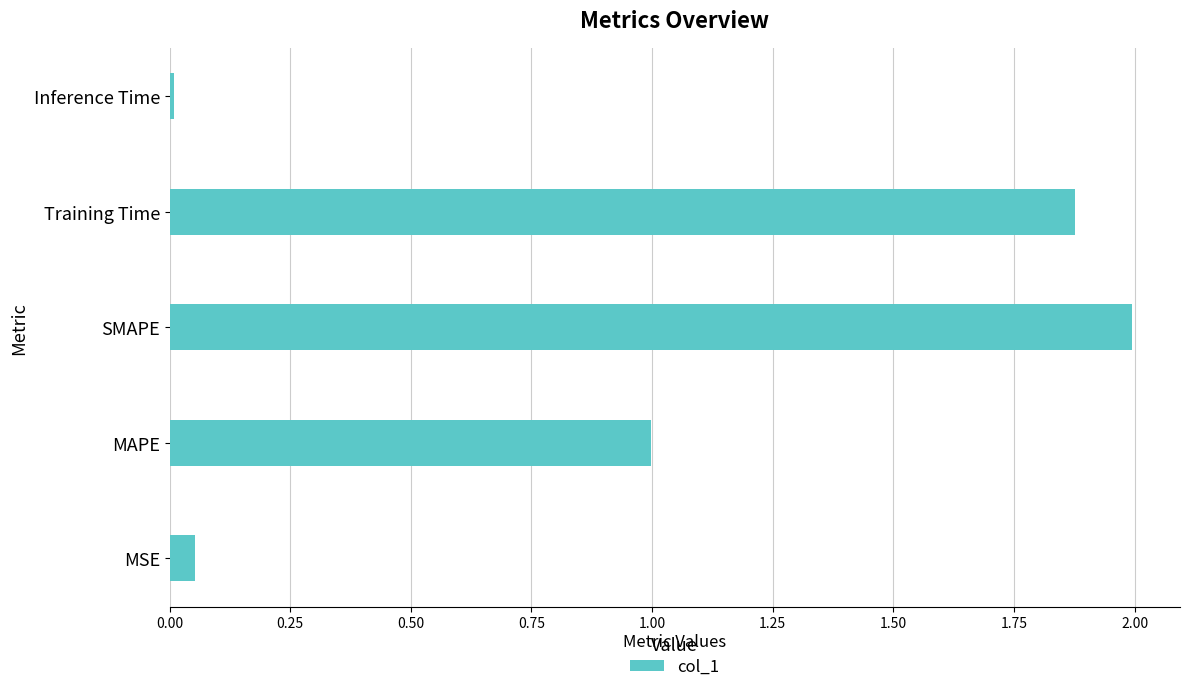

Where is the data nearest to the value 1?

MAPE